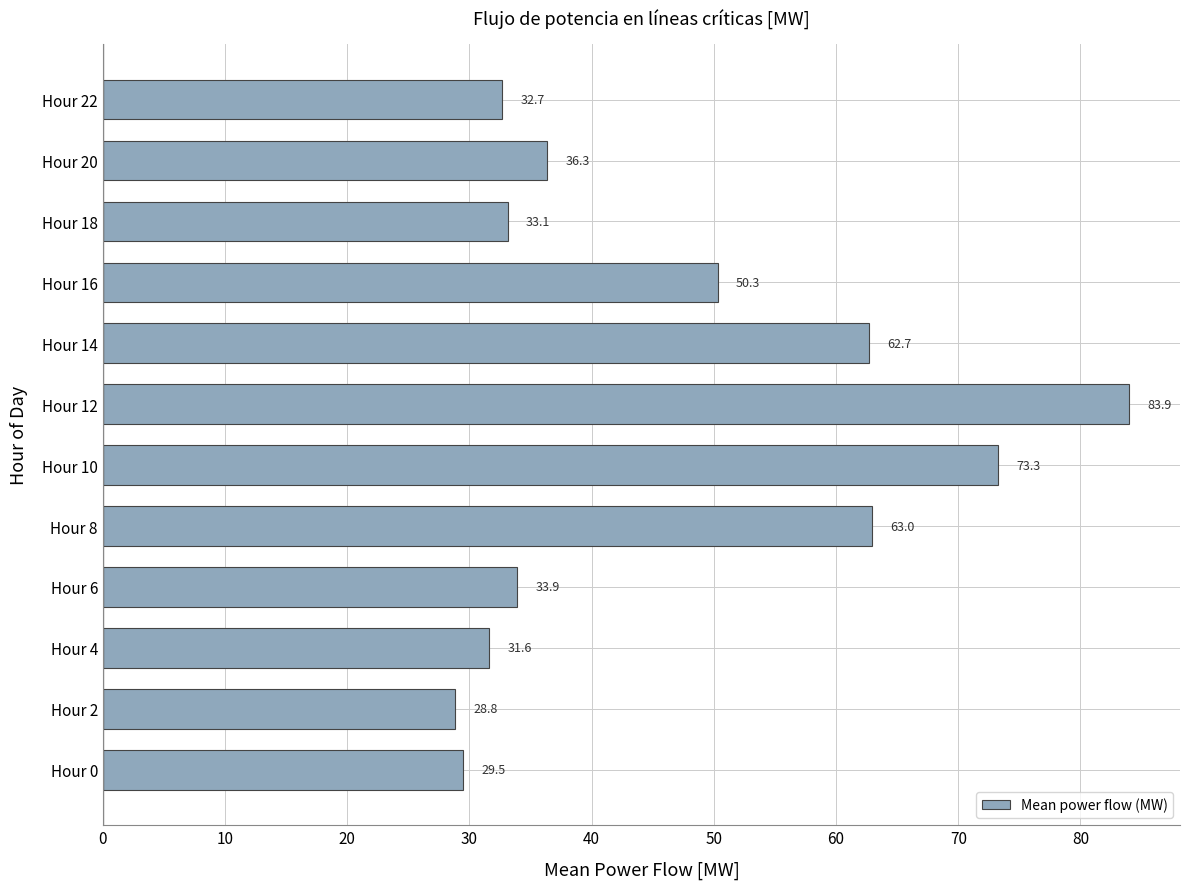

List the labels in order of value, smallest first.

Hour 2, Hour 0, Hour 4, Hour 22, Hour 18, Hour 6, Hour 20, Hour 16, Hour 14, Hour 8, Hour 10, Hour 12